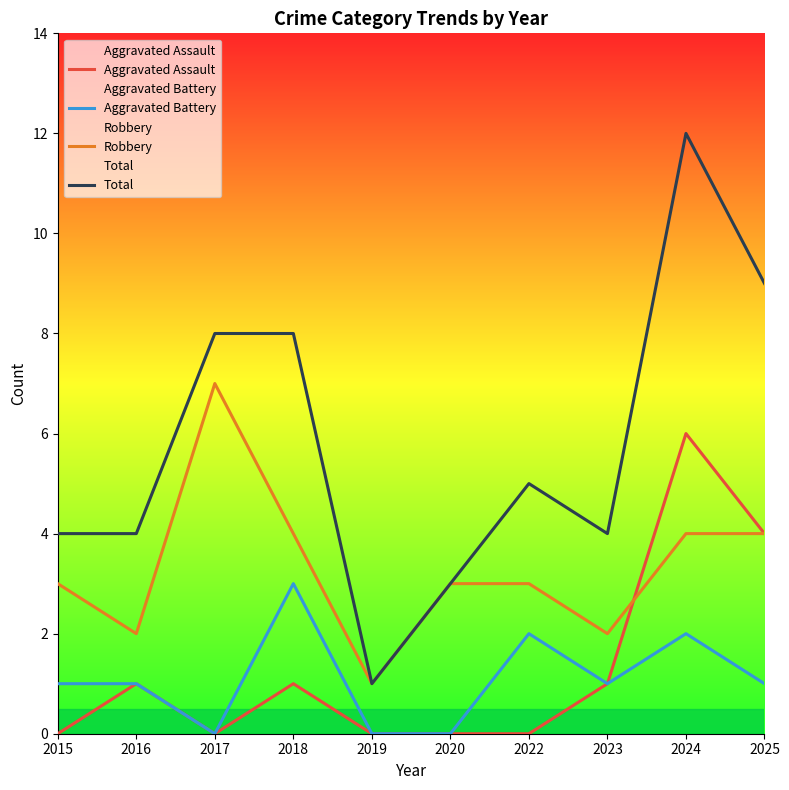

How many values in the Aggravated Battery series are below 1?

3